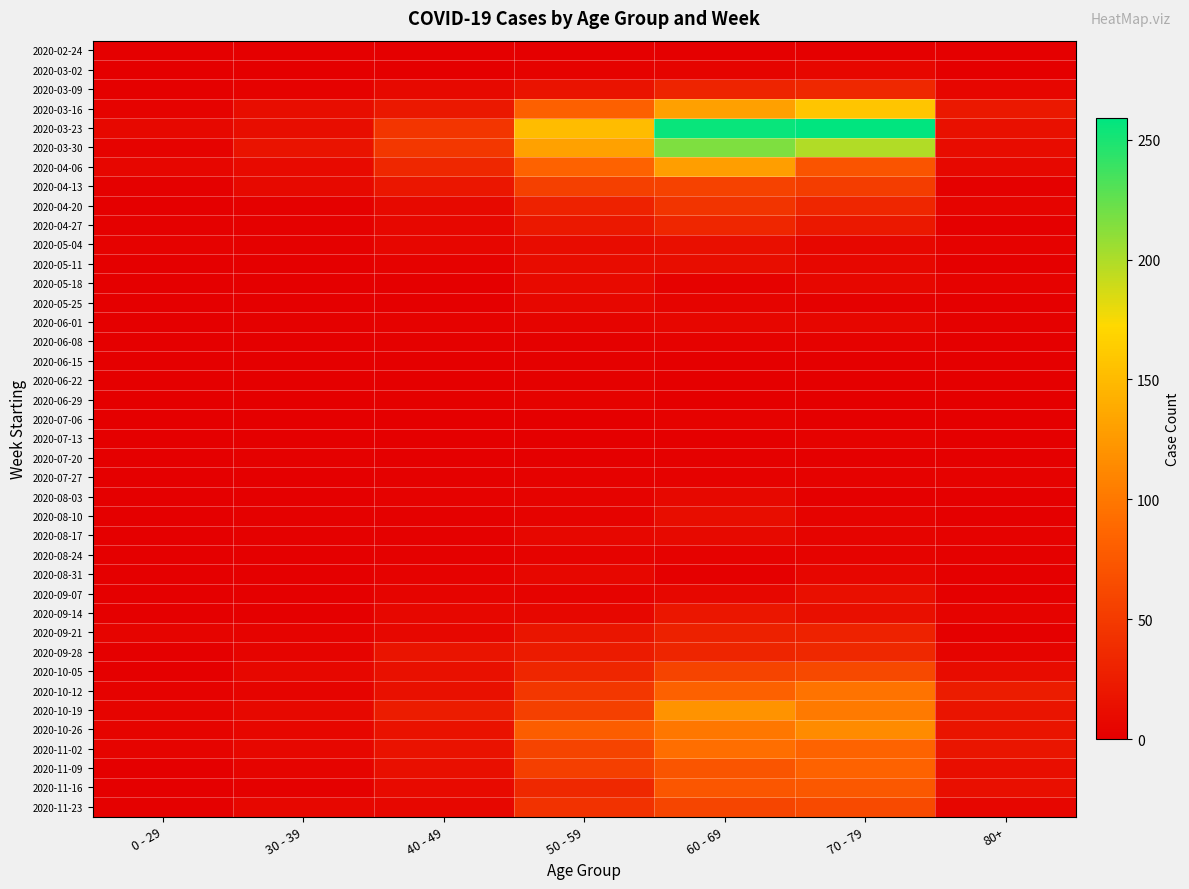

Between 60 - 69 and 70 - 79, which is larger?

60 - 69